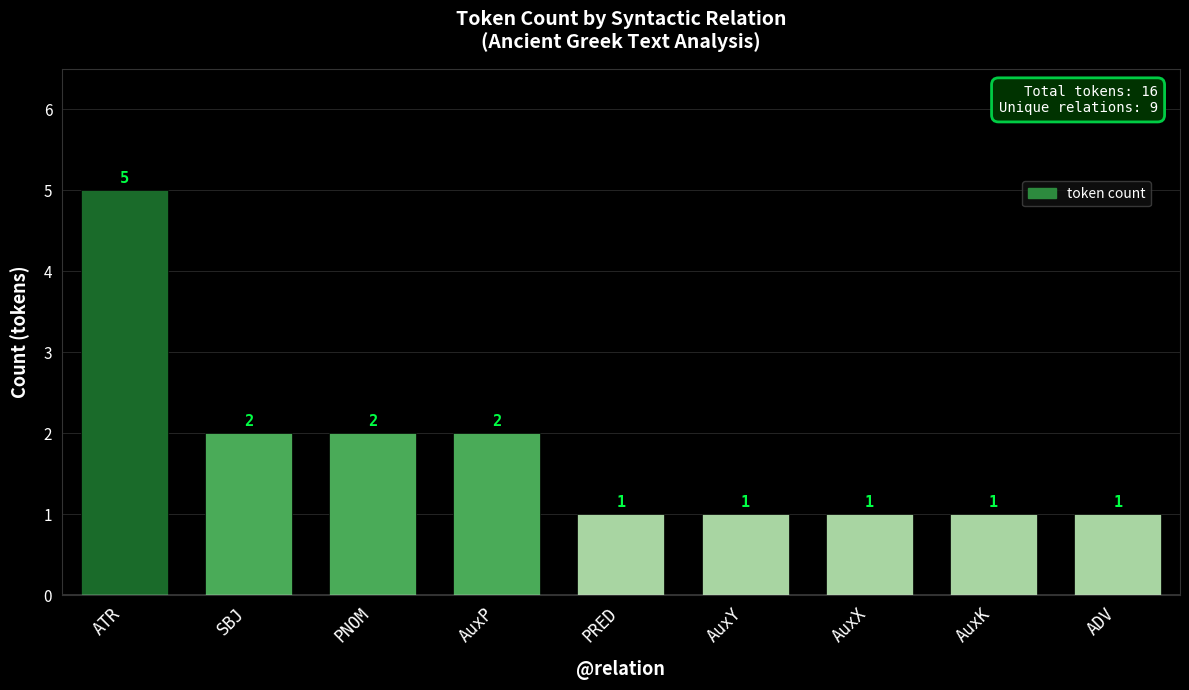

What is the label of the 5th bar from the left?

PRED